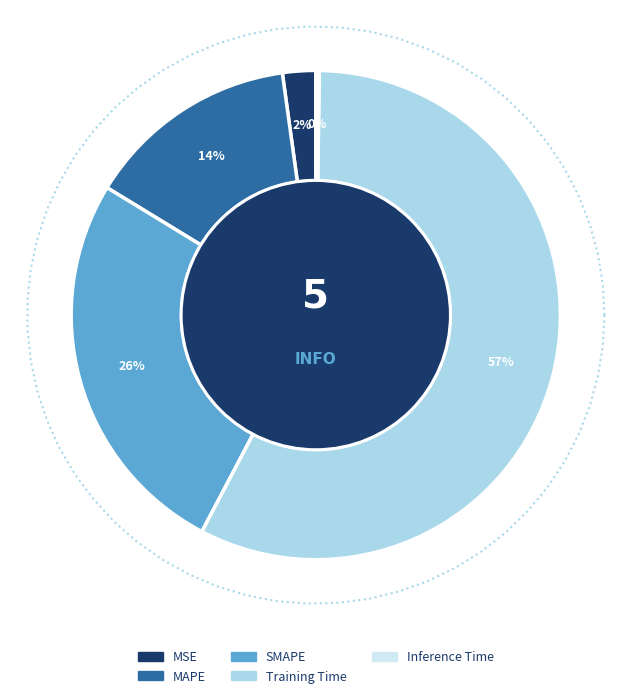

Does MAPE account for over 50% of the chart?

No